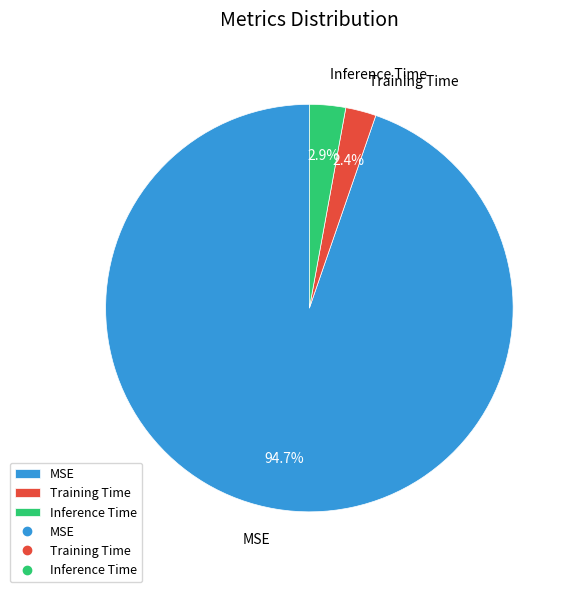

Combined, what portion of the pie is MSE and Training Time?

97.1%